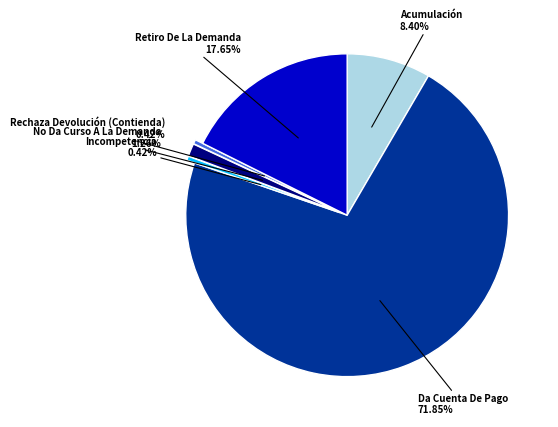

Is there a majority slice in this chart?

Yes